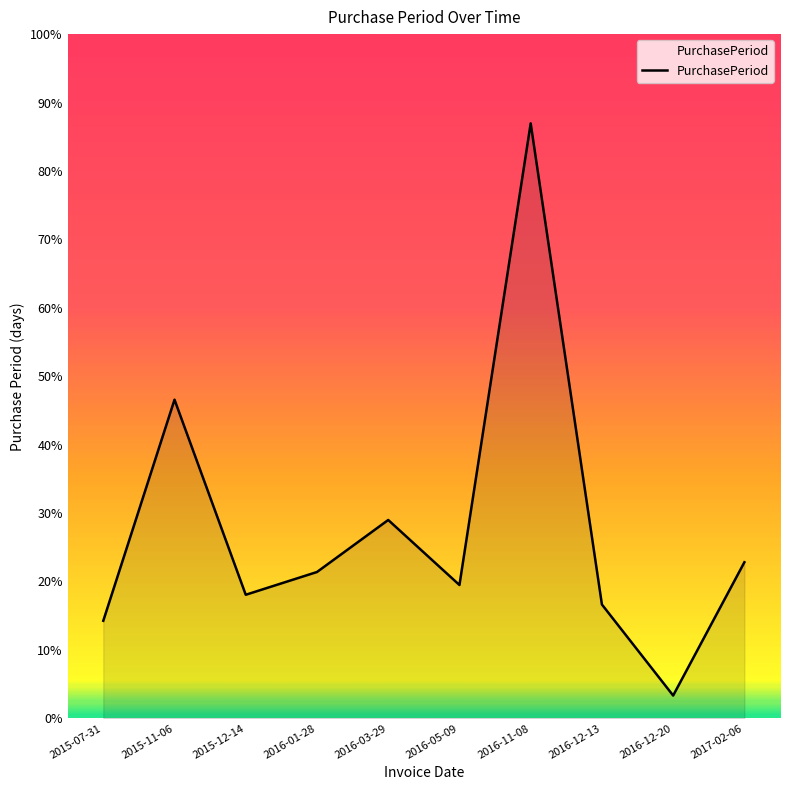

Is this an area chart (filled region under the line)?

Yes